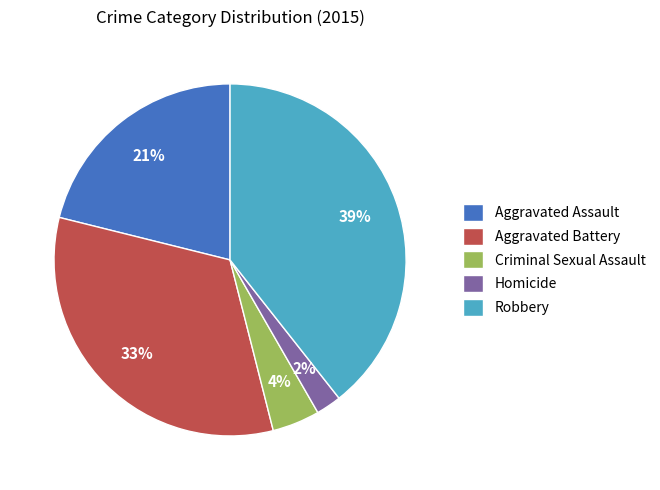

Is it true that Aggravated Assault is 30% of the pie?

False